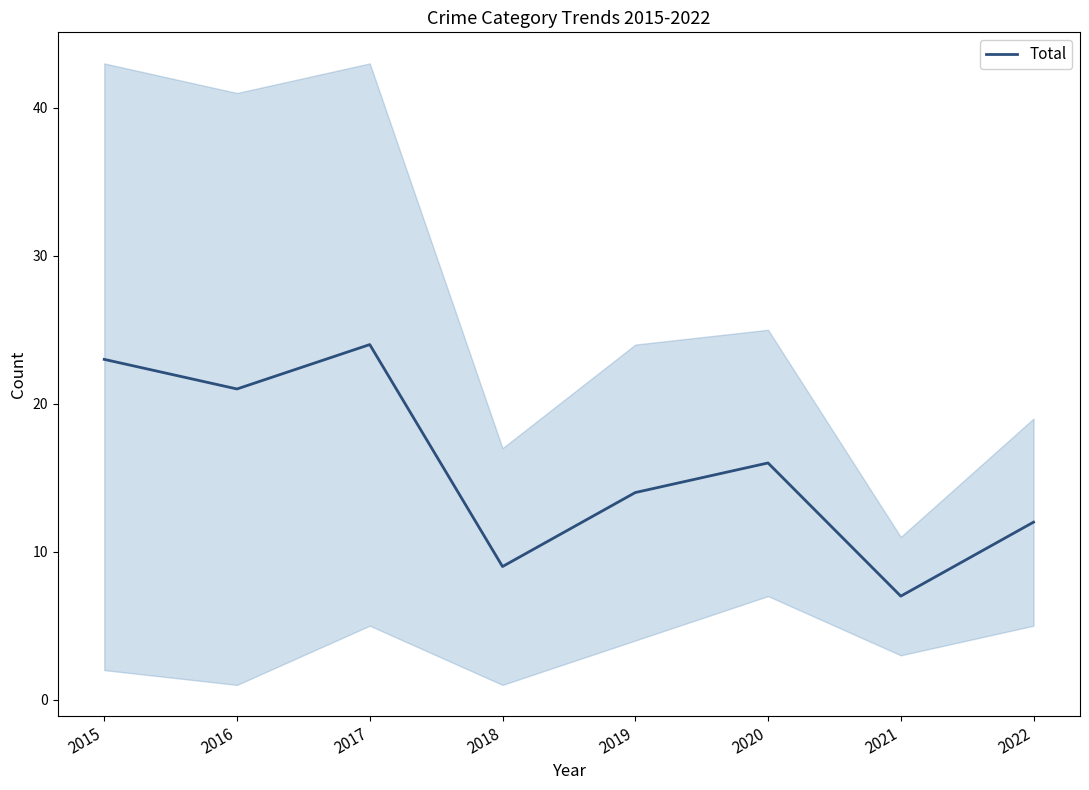

What is the difference between the second highest and minimum values?

16